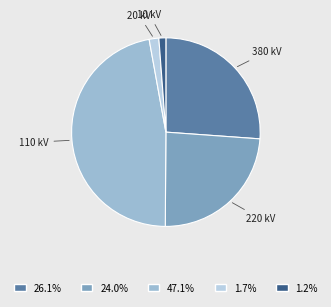

Which slice is the smallest?

10